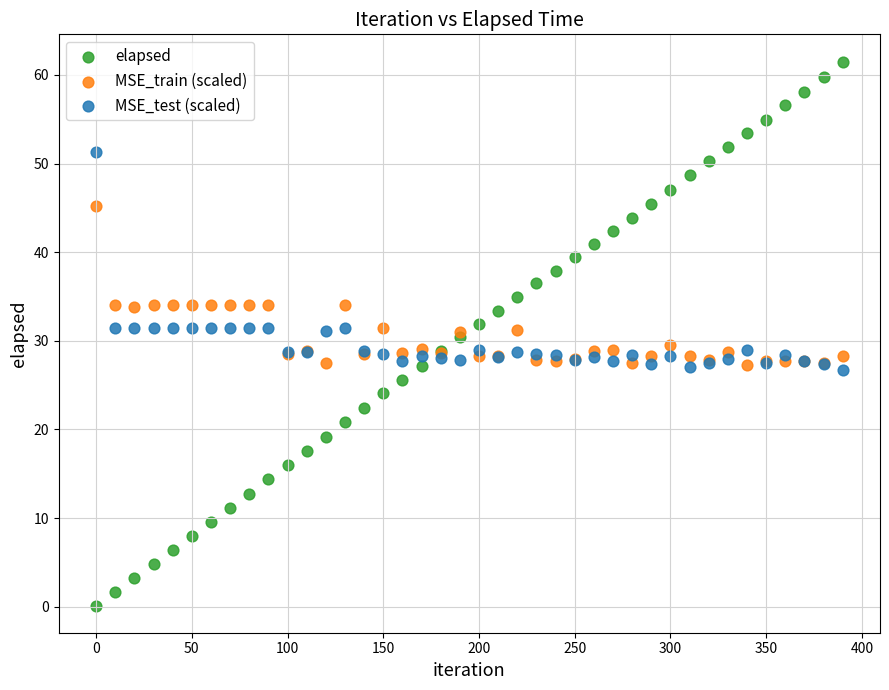

What are all the series names shown in the legend?

elapsed, MSE_train (scaled), MSE_test (scaled)